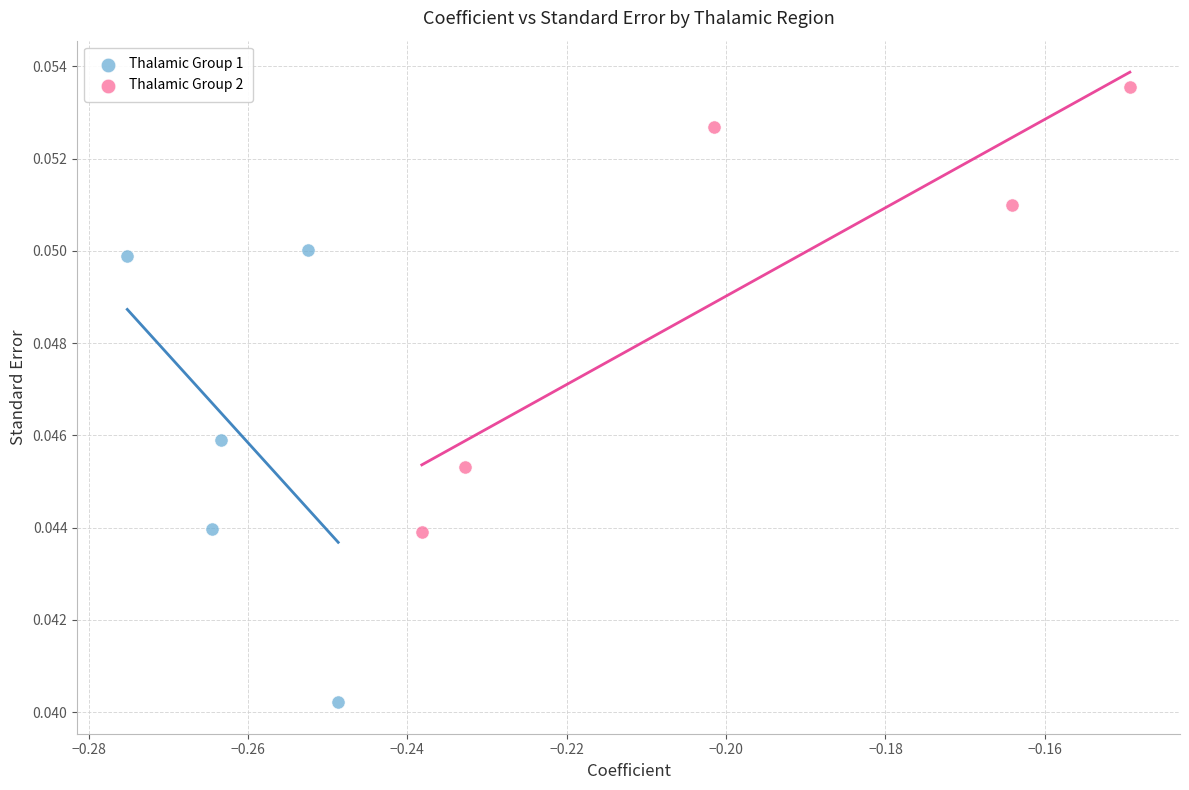

Which series reaches the minimum Y coordinate?

Thalamic Group 1